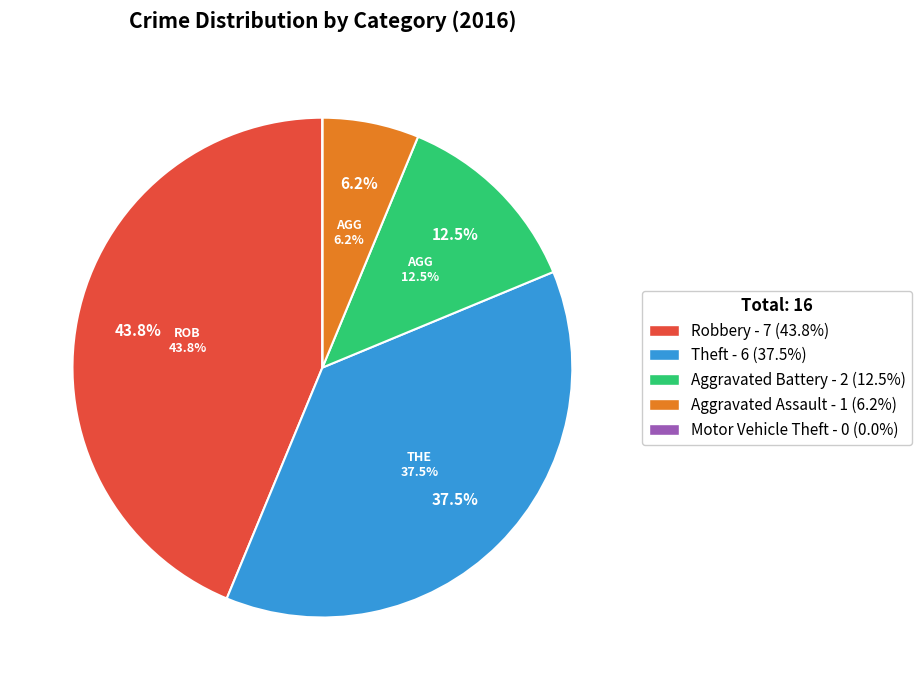

Do Motor Vehicle Theft and Aggravated Assault together represent more than half of the pie?

No